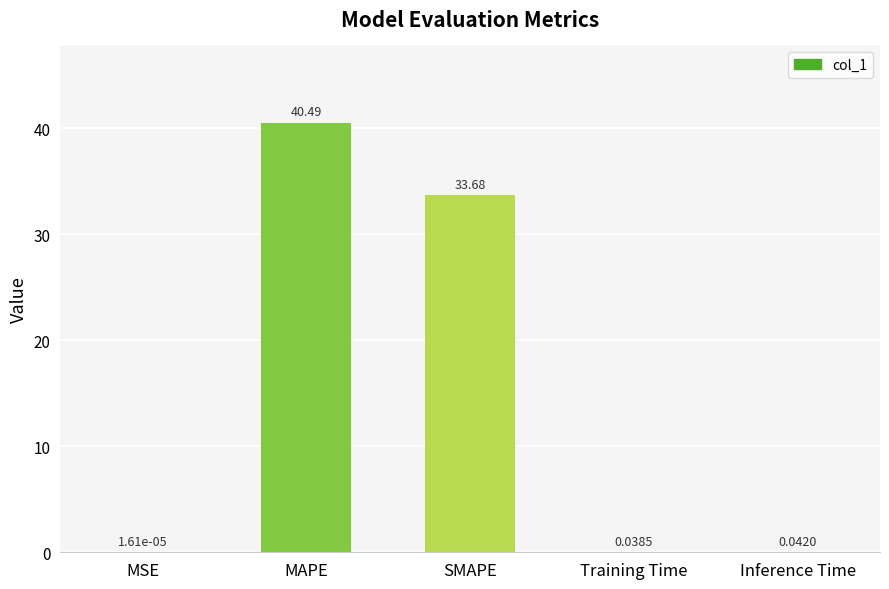

How many distinct data groups are displayed?

1